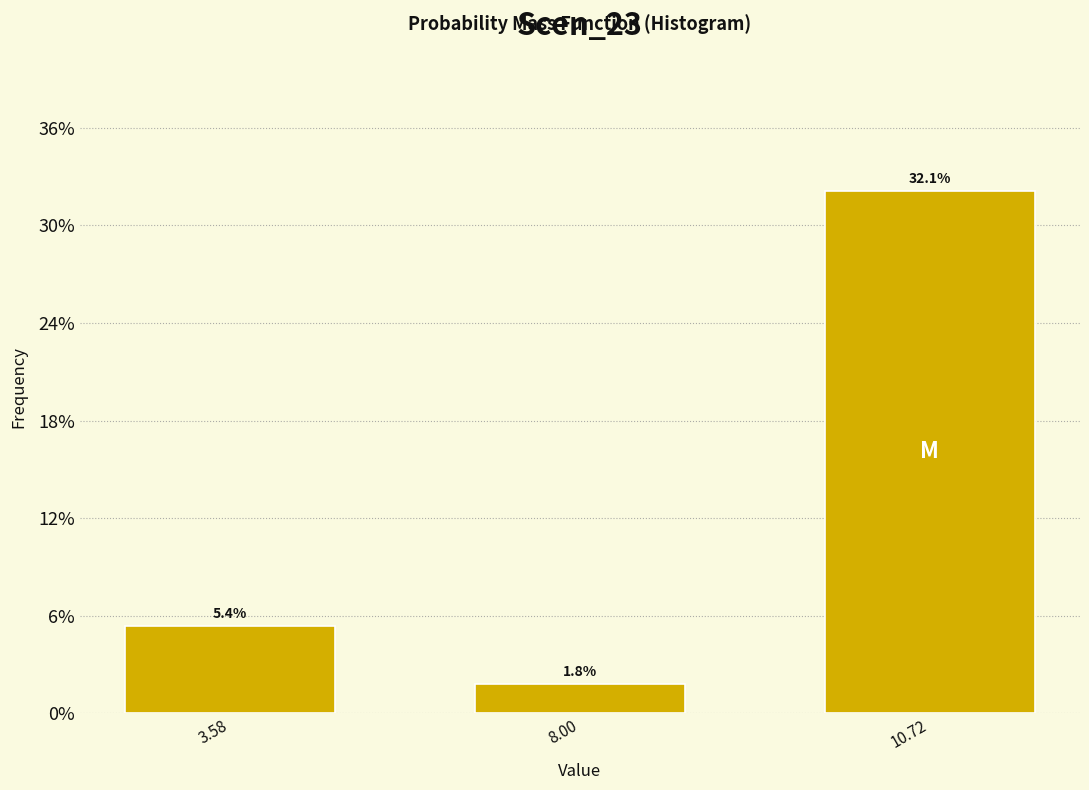

Reading left to right, transcribe all the data shown in this chart.

3.58=5.4	8.00=1.8	10.72=32.1